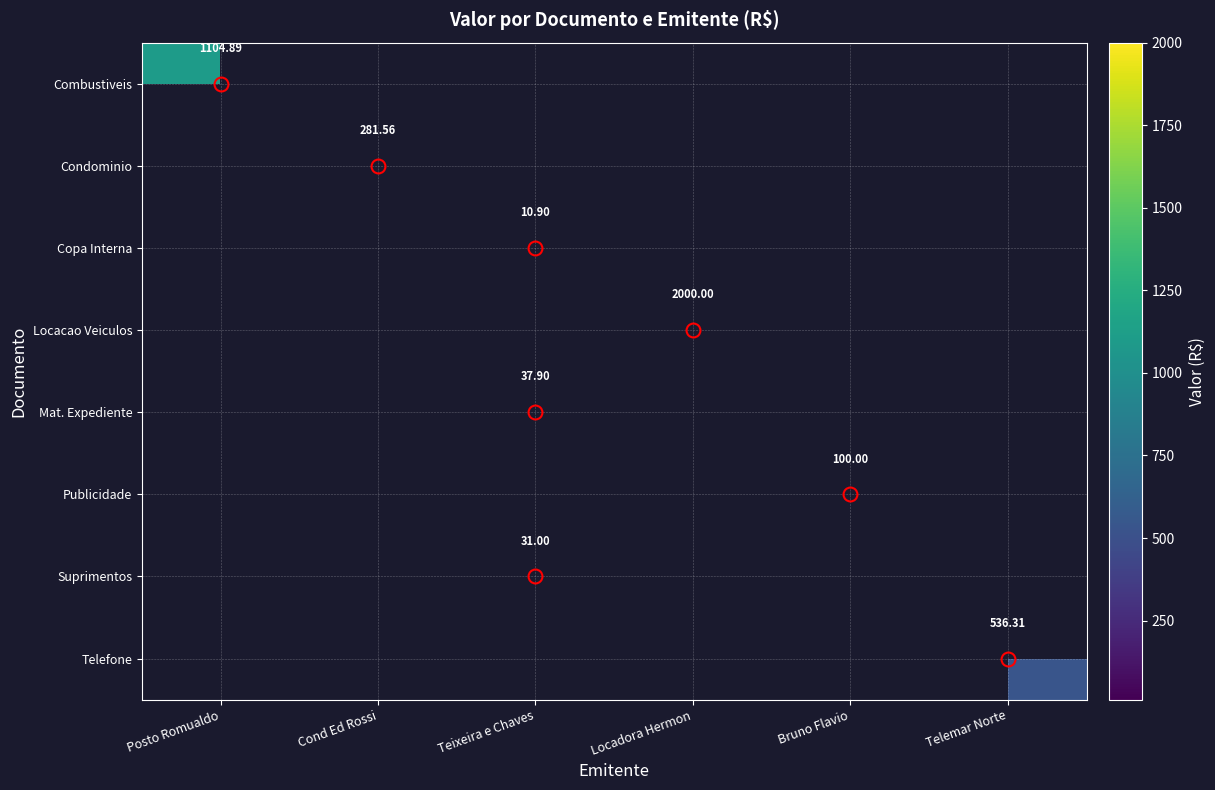

What is the maximum value shown in the chart?

2000.0